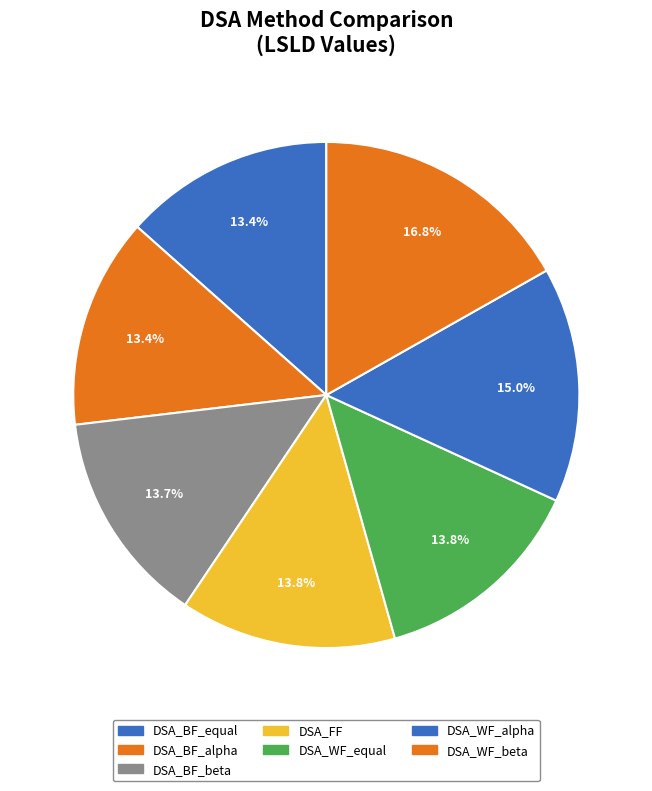

Does any single category account for the majority?

No